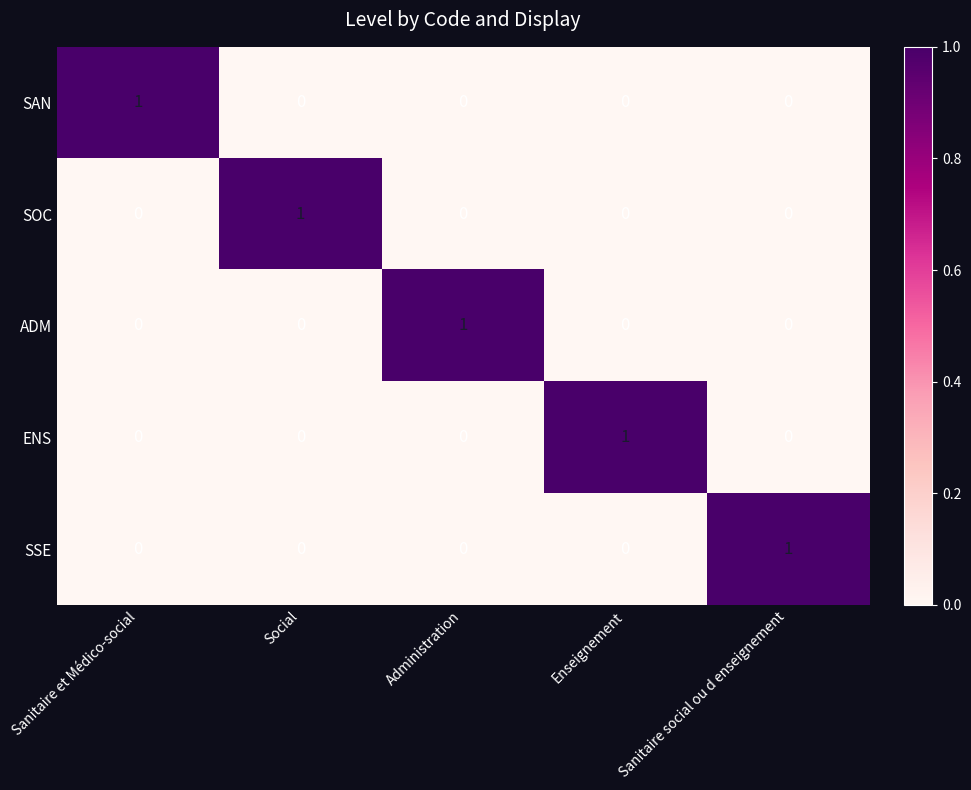

At which label does SAN reach its peak?

Sanitaire et Médico-social